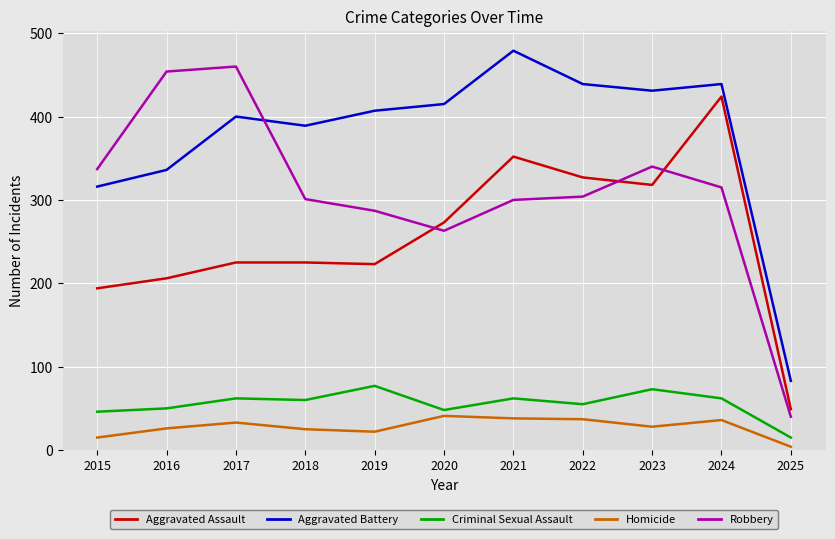

What is the spread (max minus min) of values at 2021?

441